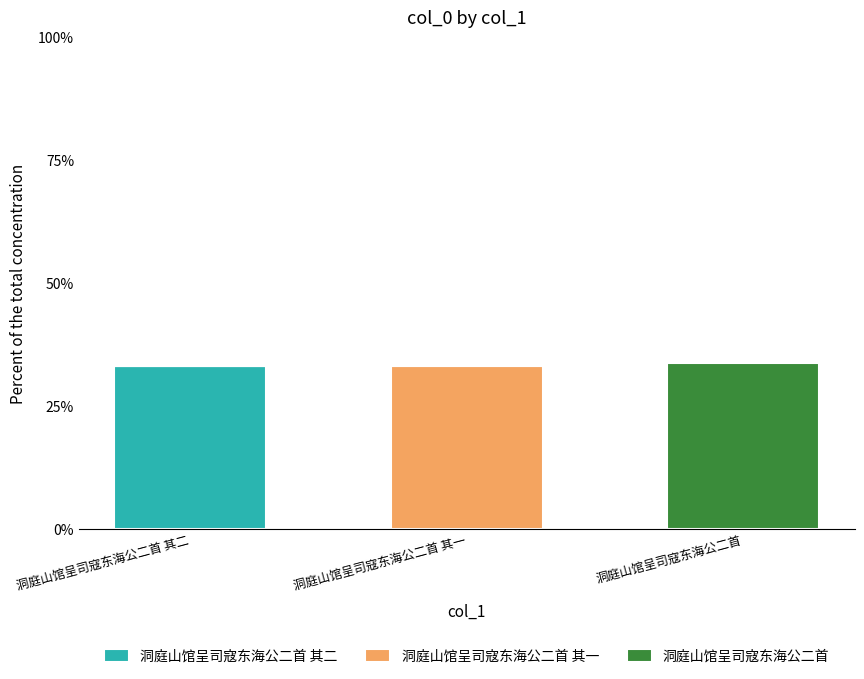

Are the bars grouped side by side (vs. stacked)?

No